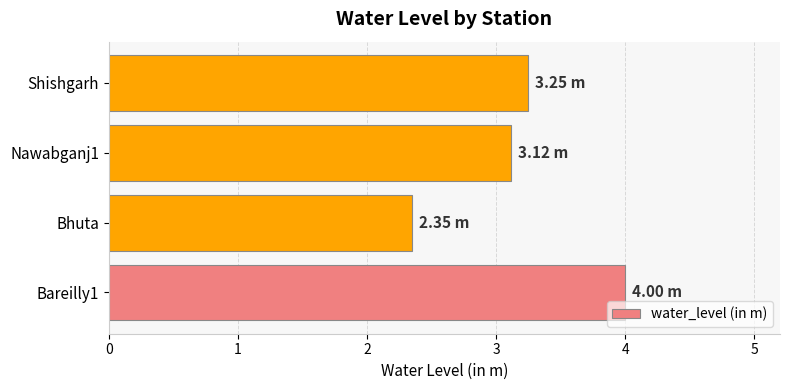

What is the greatest value displayed?

4.0